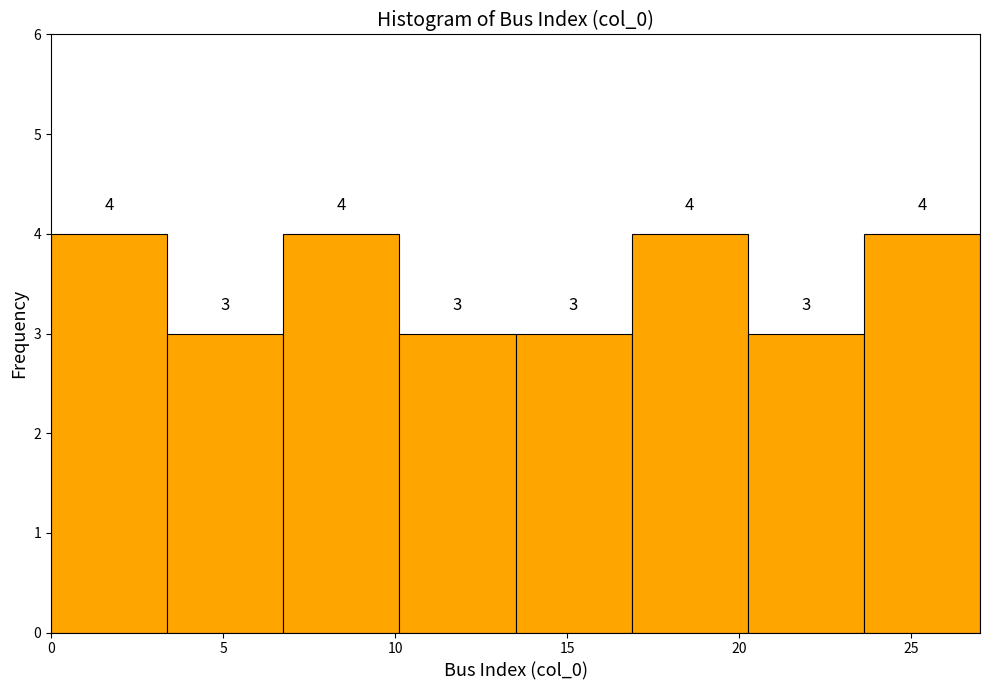

Reading left to right, list every bar in this chart as the range it spans on the x-axis followed by its height. The bar edges are not printed on the chart, so give them approximately, as read against the axis.

0.0 to 3.5: 4
3.5 to 7.0: 3
7.0 to 10.0: 4
10.0 to 13.5: 3
13.5 to 17.0: 3
17.0 to 20.5: 4
20.5 to 23.5: 3
23.5 to 27.0: 4